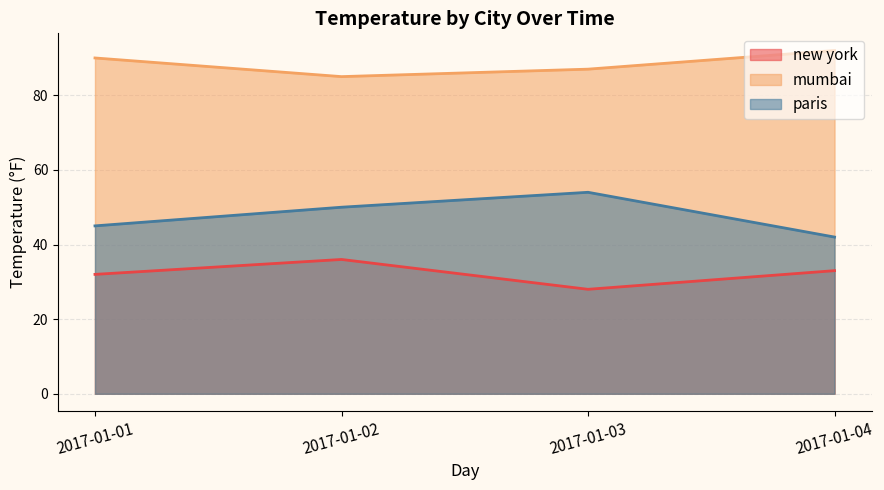

What is the maximum value for mumbai?

92